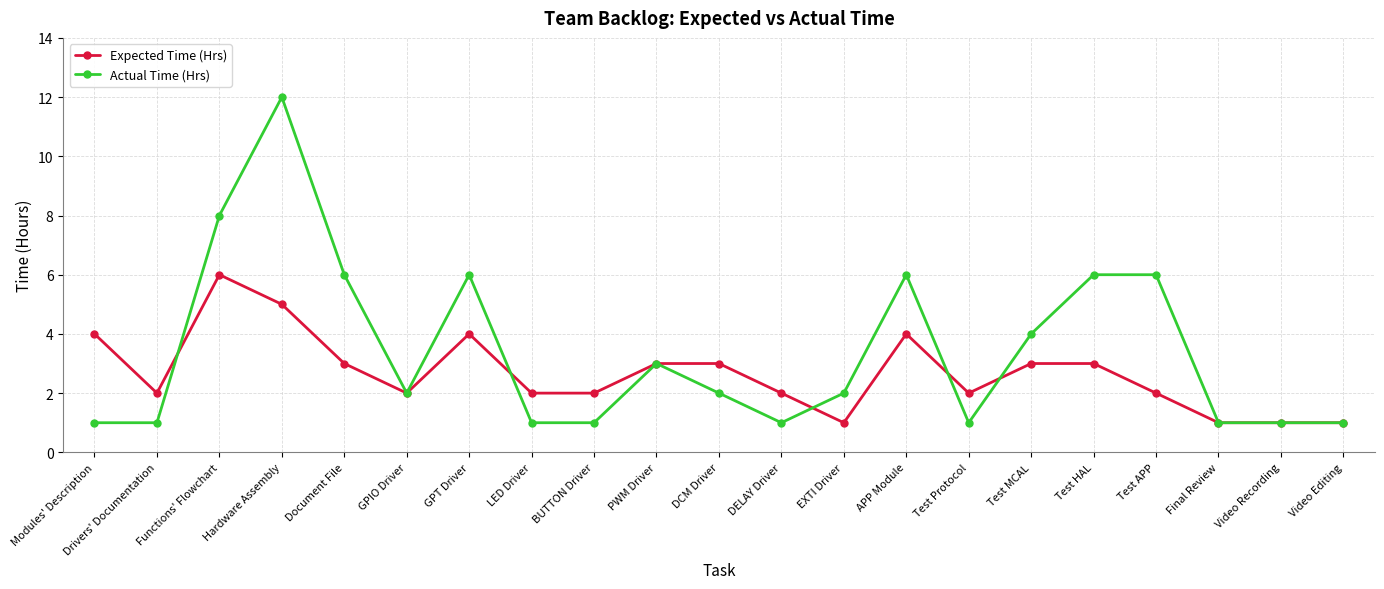

What is the maximum value shown in the chart?

12